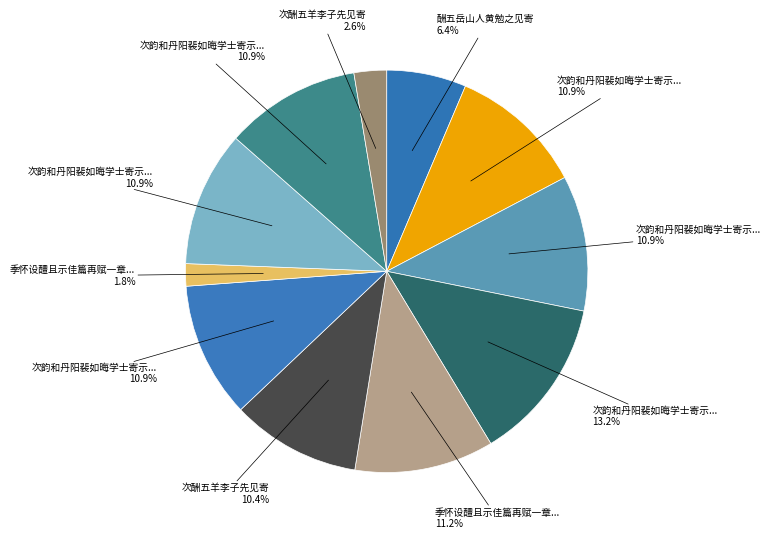

Count the number of slices in the pie.

11